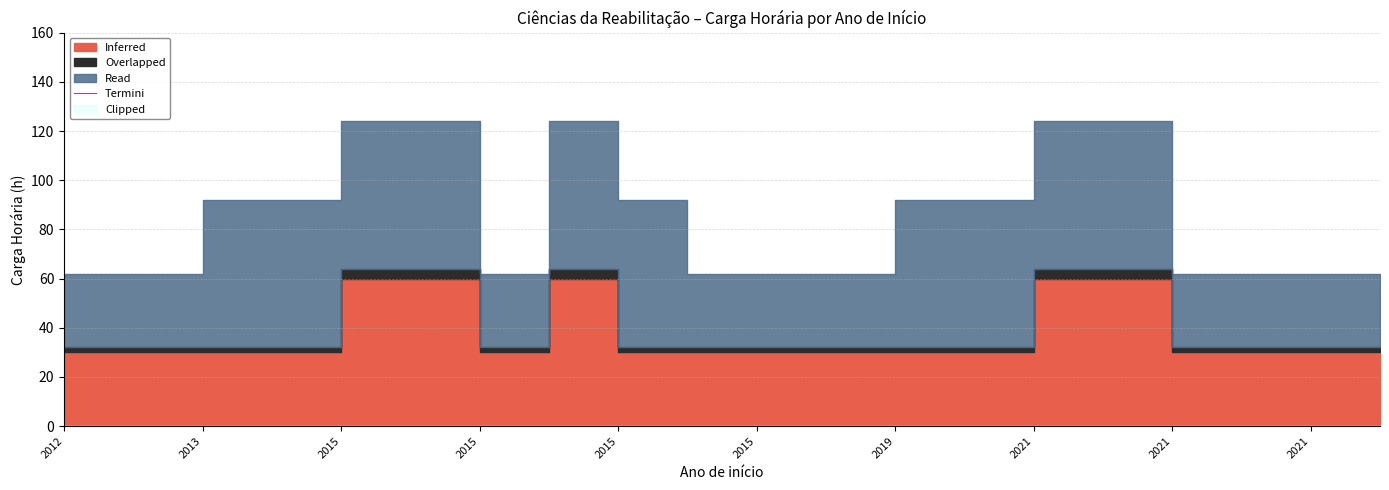

Reading left to right, extract all data points from this chart.

Inferred: 2012=30	2012=30	2013=30	2015=30	2015=60	2015=60	2015=30	2015=60	2015=30	2015=30	2015=30	2015=30	2019=30	2019=30	2021=60	2021=60	2021=30	2021=30	2021=30	2021=30
Overlapped: 2012=2	2012=2	2013=2	2015=2	2015=4	2015=4	2015=2	2015=4	2015=2	2015=2	2015=2	2015=2	2019=2	2019=2	2021=4	2021=4	2021=2	2021=2	2021=2	2021=2
Read: 2012=30	2012=30	2013=60	2015=60	2015=60	2015=60	2015=30	2015=60	2015=60	2015=30	2015=30	2015=30	2019=60	2019=60	2021=60	2021=60	2021=30	2021=30	2021=30	2021=30